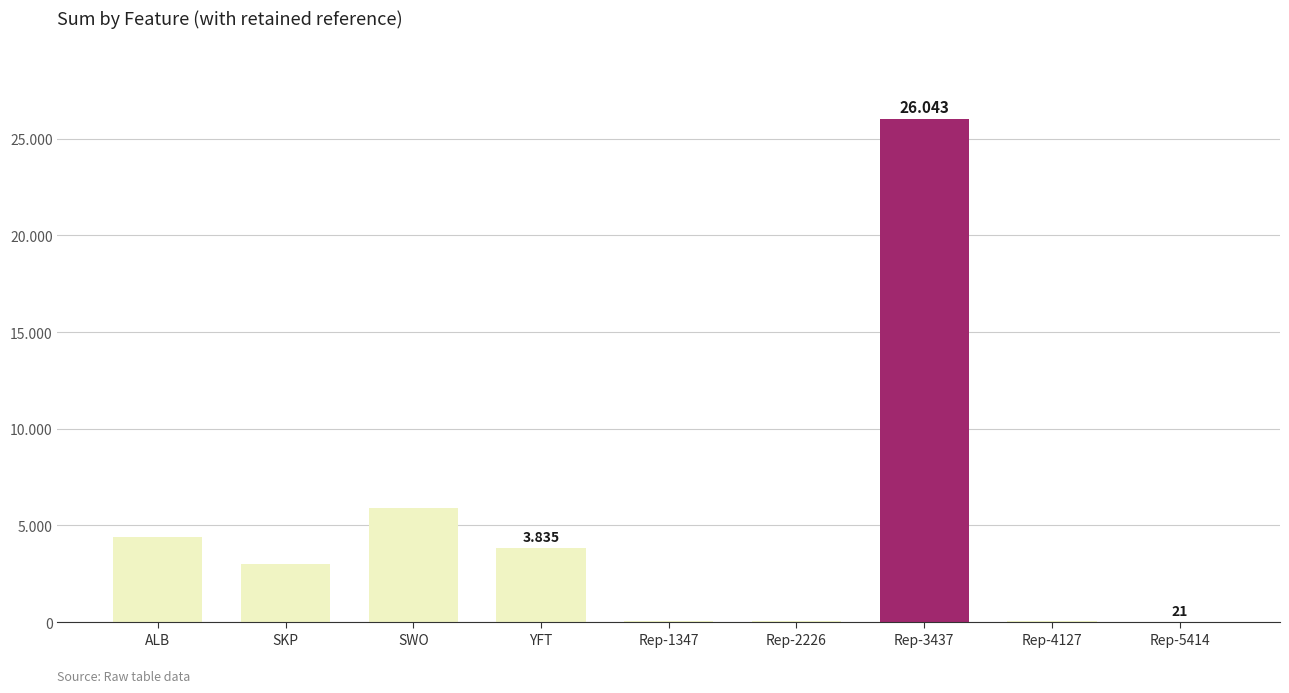

Are the bars horizontal?

No